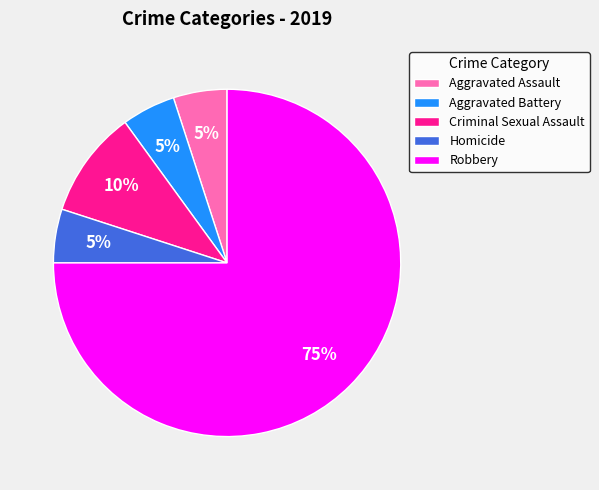

Combined, do Homicide and Robbery account for over 50%?

Yes